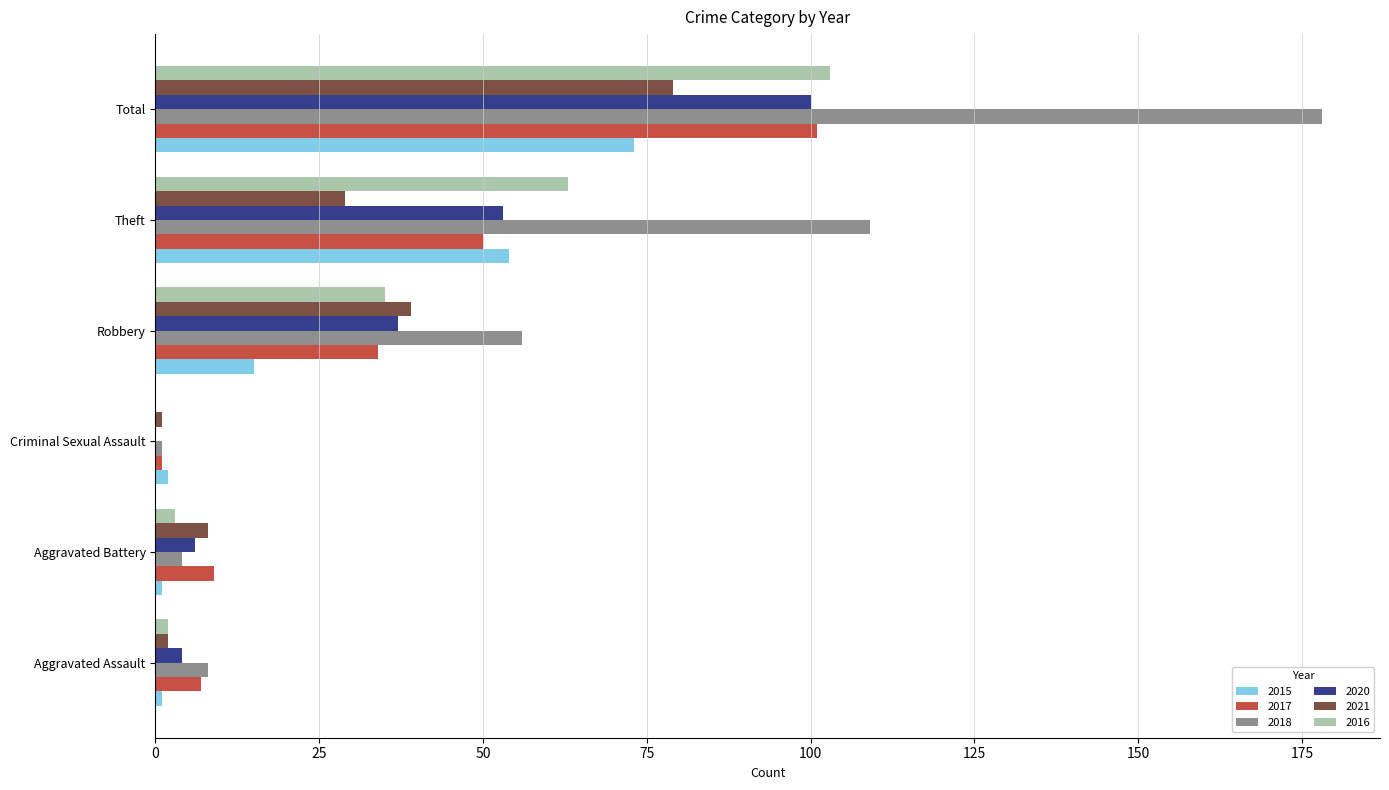

True or false: 2018 has a value of 178 at Total.

True